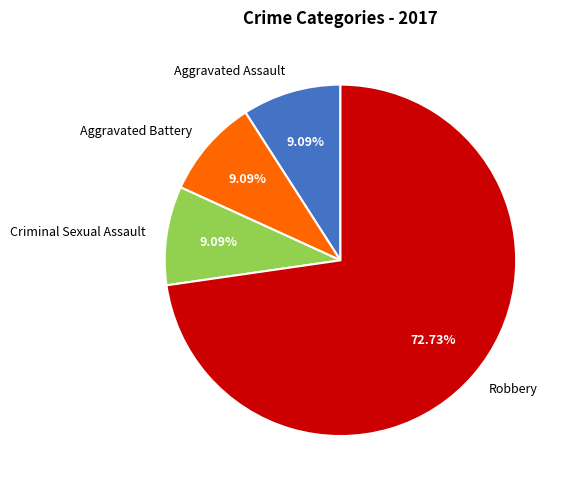

Count the number of slices in the pie.

4